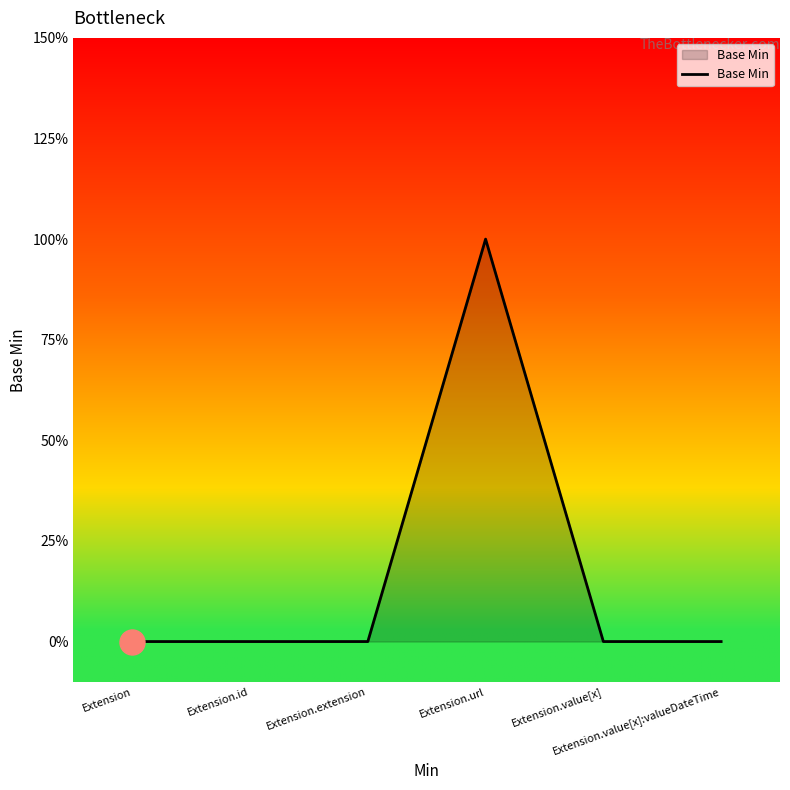

Does the chart display data point markers on the line(s)?

No